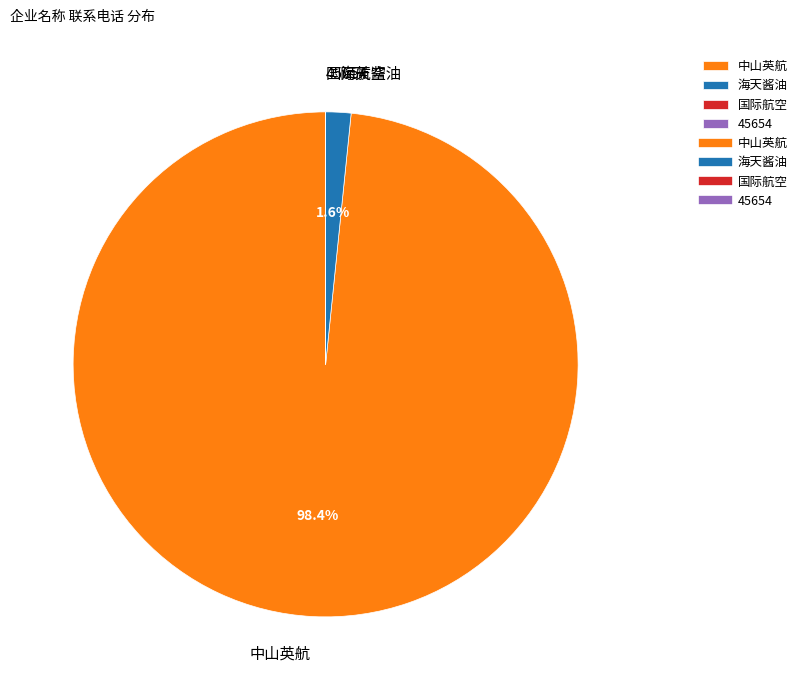

Which slice represents more than half of the pie?

中山英航